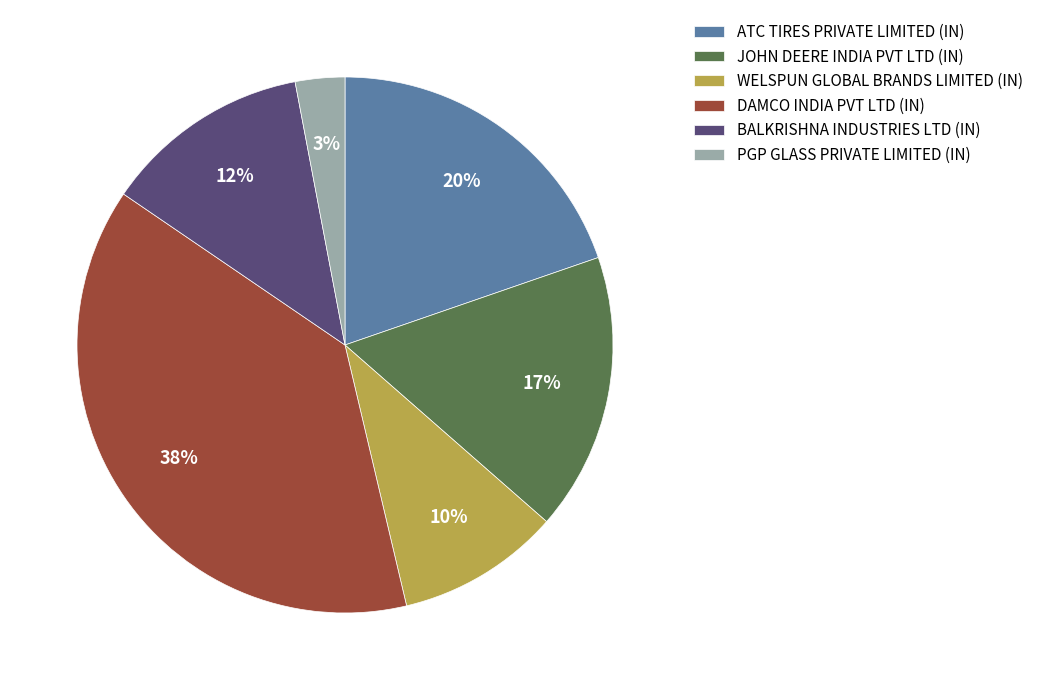

What is the largest slice in the pie chart?

DAMCO INDIA PVT LTD (IN)